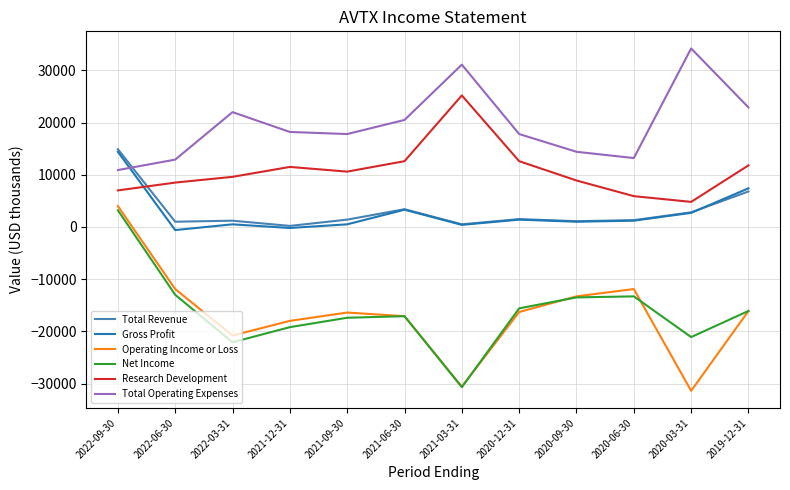

How many interior local valleys does the Net Income series have?

3